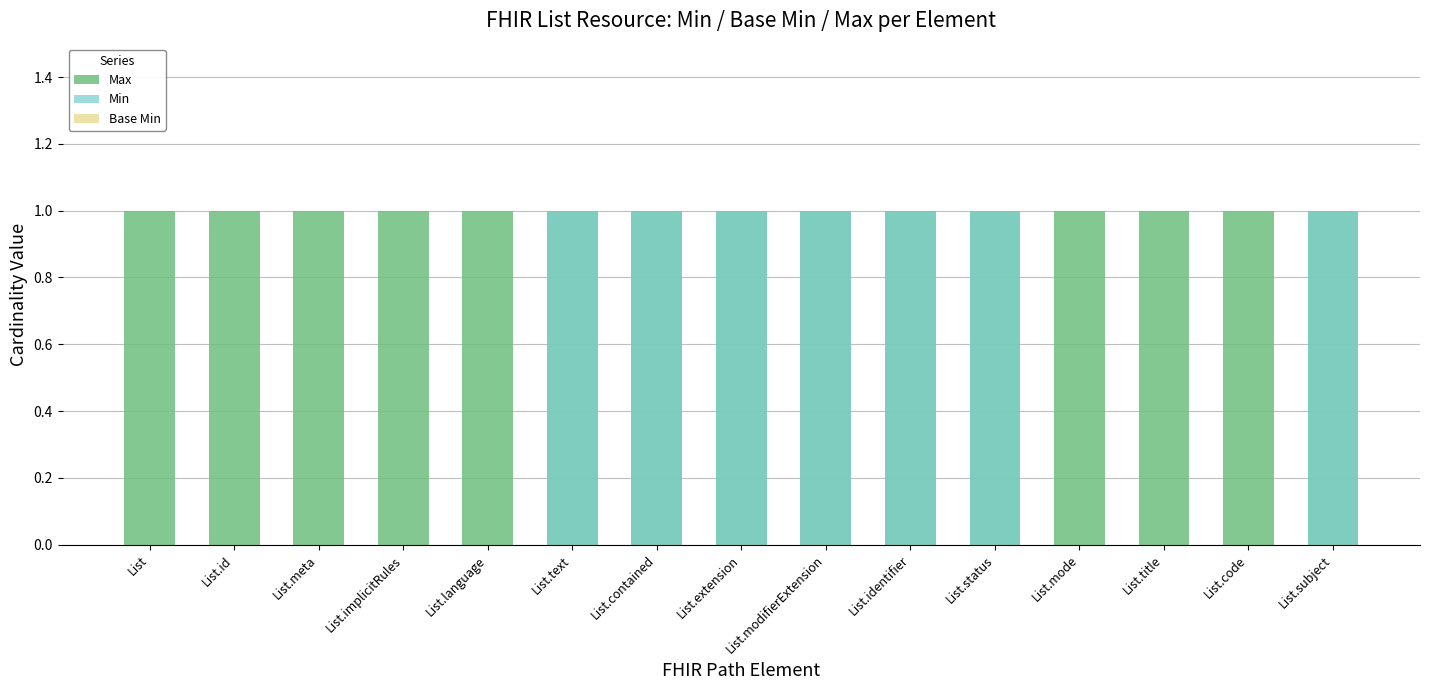

At which category is the sum across all series the highest?

List.text